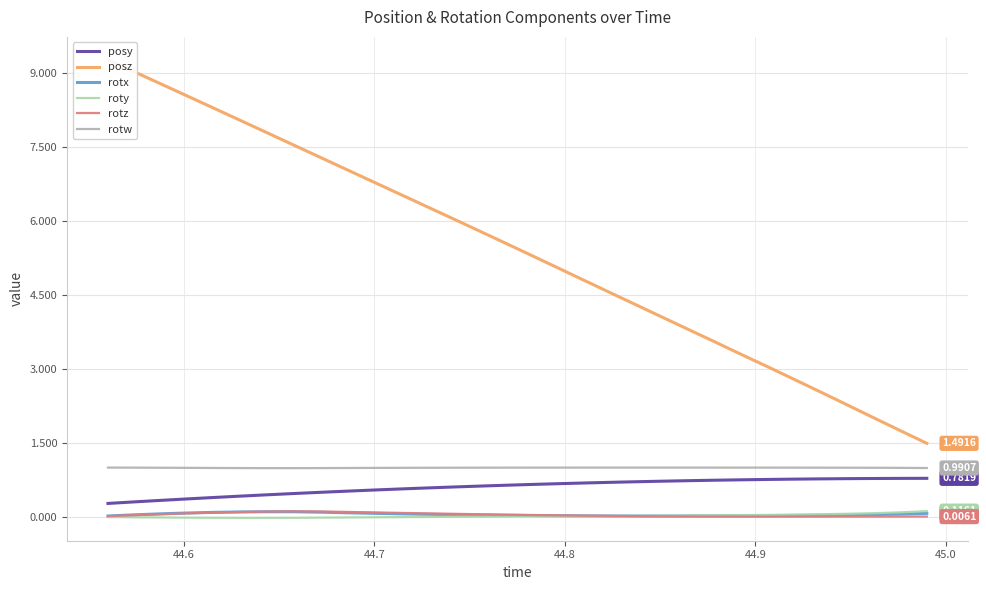

True or false: roty has more than 1 interior local peaks.

False